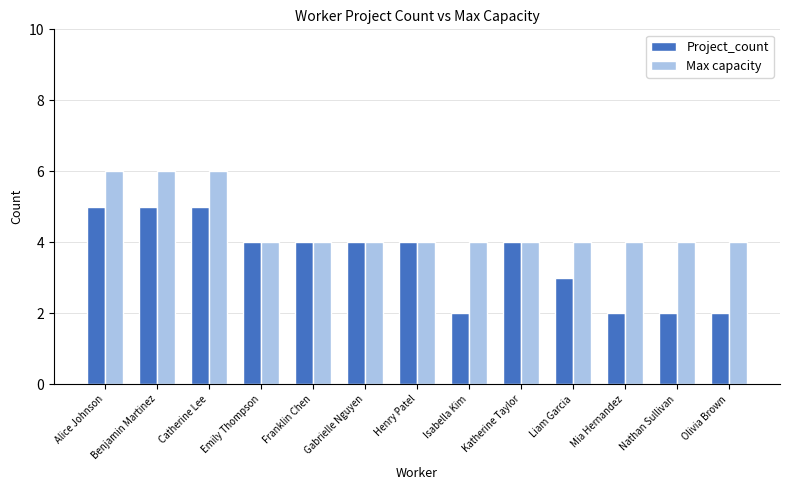

What position from the right is Gabrielle Nguyen?

8